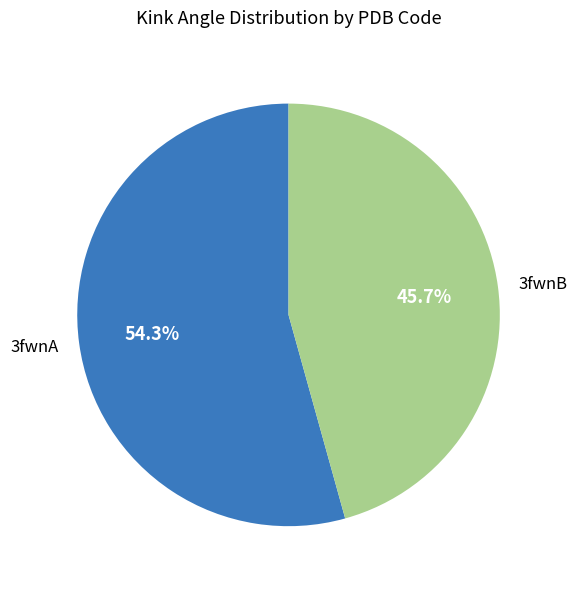

Between 3fwnB and 3fwnA, which is larger?

3fwnA